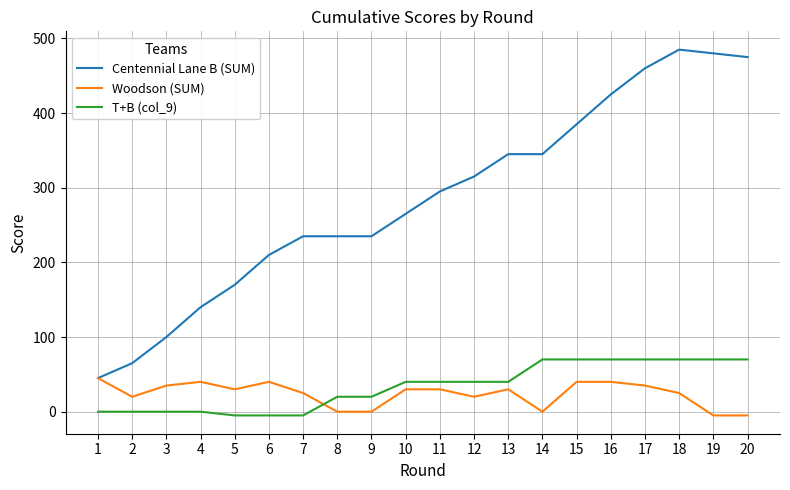

List the series in order of their peak value, lowest first.

Woodson (SUM), T+B (col_9), Centennial Lane B (SUM)